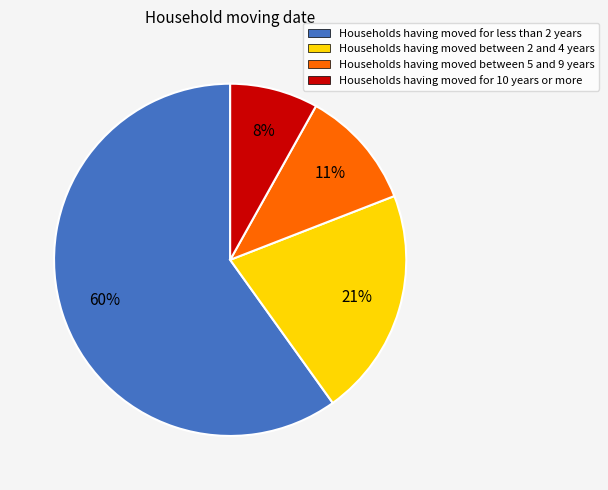

How many segments does this pie chart have?

4